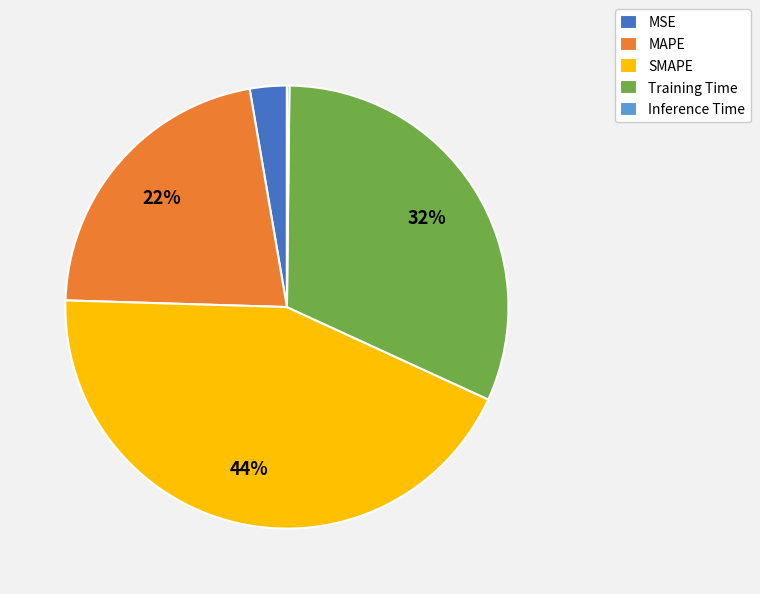

Is there a majority slice in this chart?

No